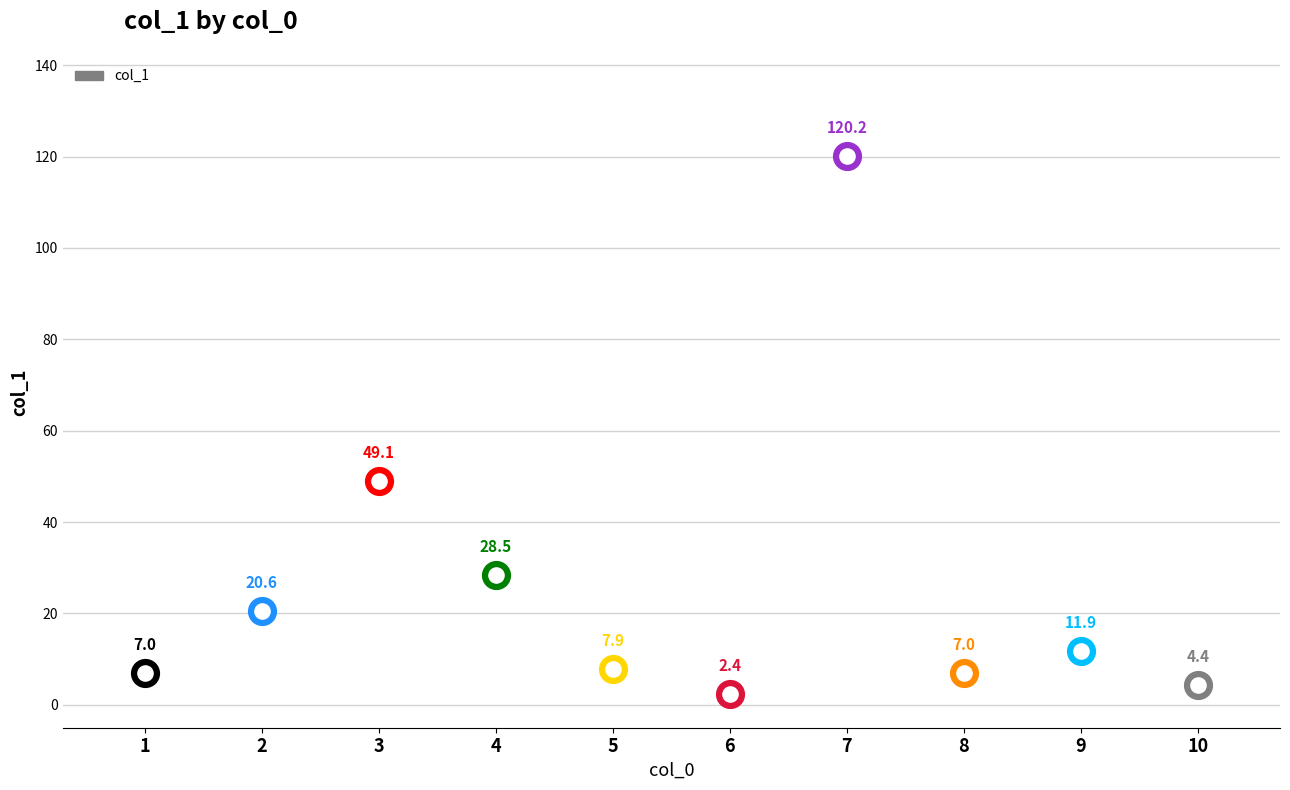

What is the change in value from 1 to 6?

-4.6